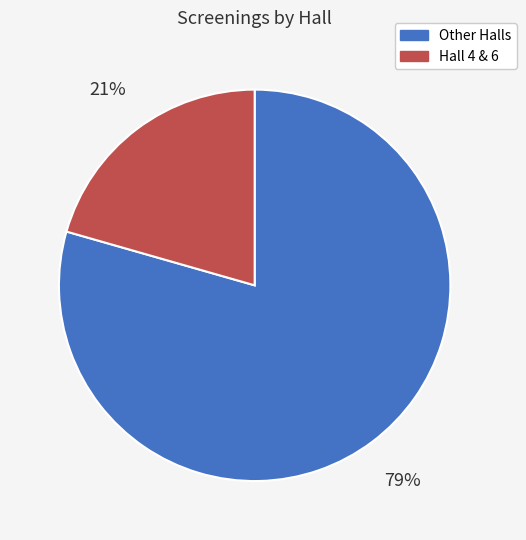

The Other Halls slice represents 85% of the pie. True or false?

False